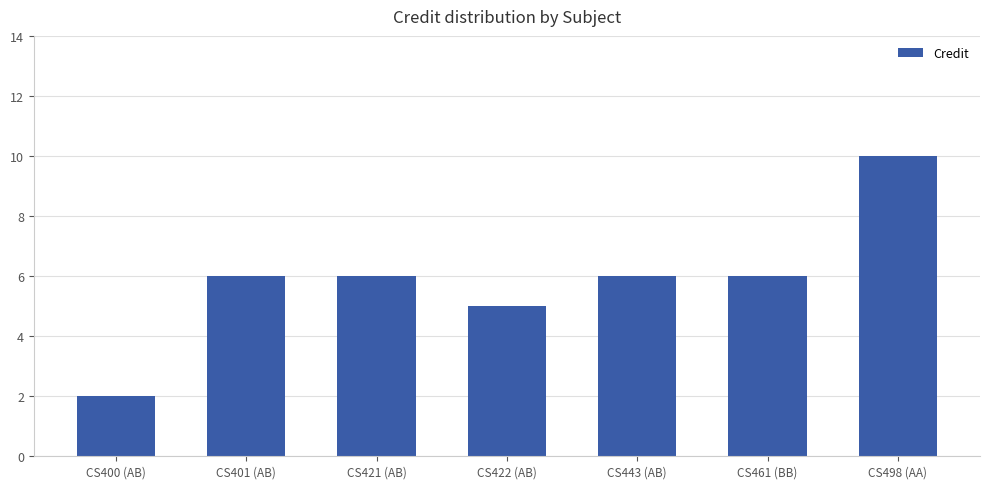

The chart shows a value of 17 at CS498 (AA). True or false?

False